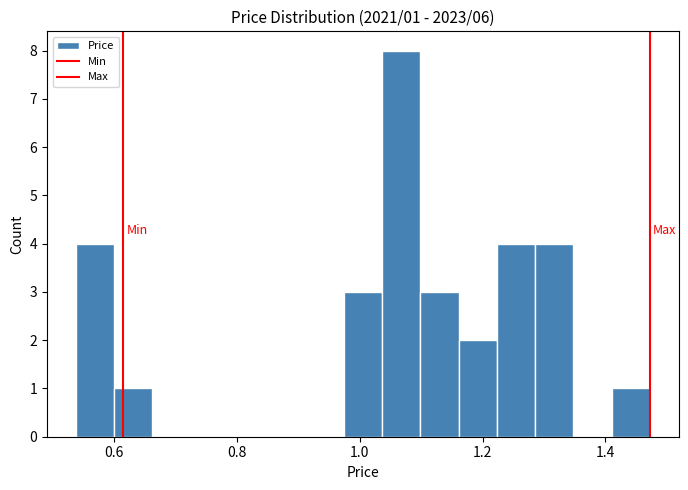

Around what value on the x-axis is the tallest bar? Give the approximate position of its centre, as read against the axis.

1.06